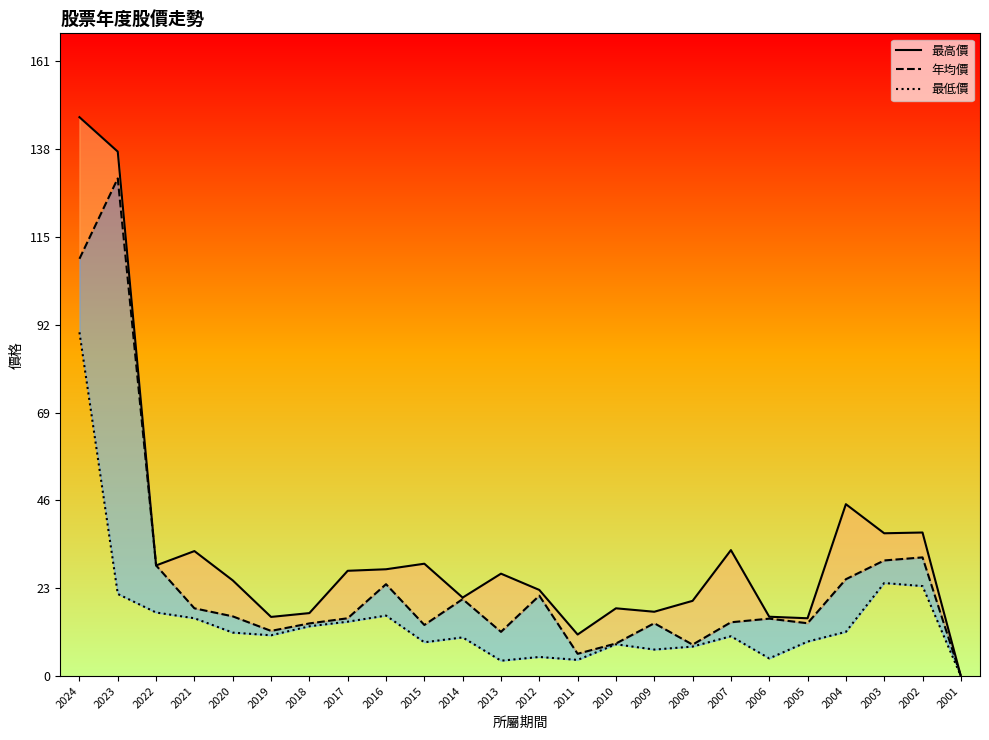

Reading right to left, list all the values displayed in this chart.

最高價: 0.0	37.5	37.3	44.9	15.1	15.5	32.9	19.6	16.8	17.7	10.8	22.5	26.8	20.5	29.4	27.9	27.5	16.4	15.4	25.0	32.6	28.9	137.0	146.0
年均價: 0.0	31.0	30.2	25.3	13.8	15.0	14.1	8.2	13.8	8.5	5.8	21.0	11.6	20.1	13.3	24.0	15.1	13.8	11.8	15.6	17.7	28.9	130.0	109.0
最低價: 0.0	23.5	24.3	11.6	9.0	4.6	10.4	7.7	6.9	8.3	4.2	5.0	4.0	10.1	8.8	15.8	14.2	13.0	10.7	11.3	15.1	16.6	21.4	89.8